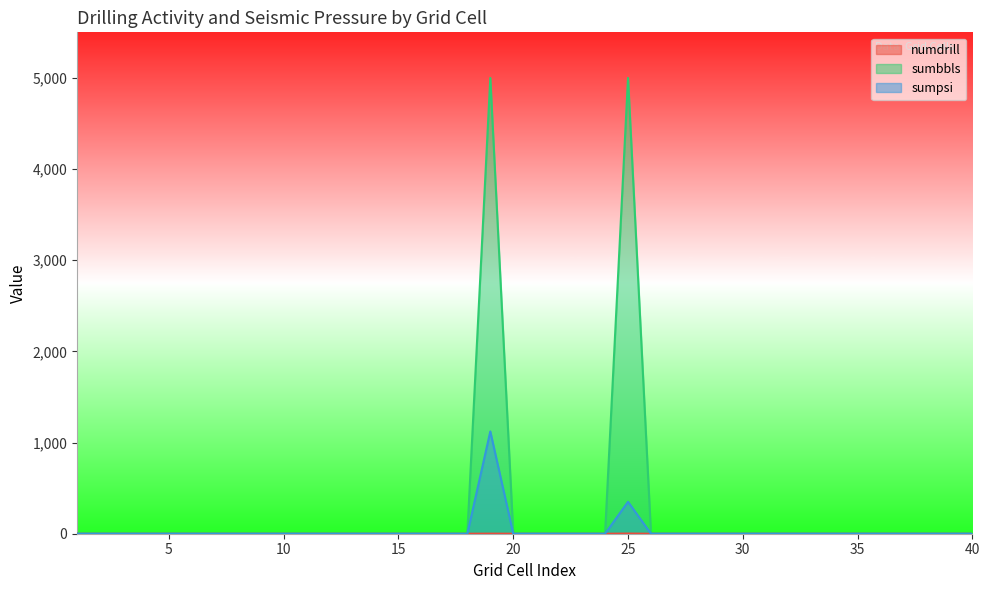

At which category is the sum across all series the highest?

19